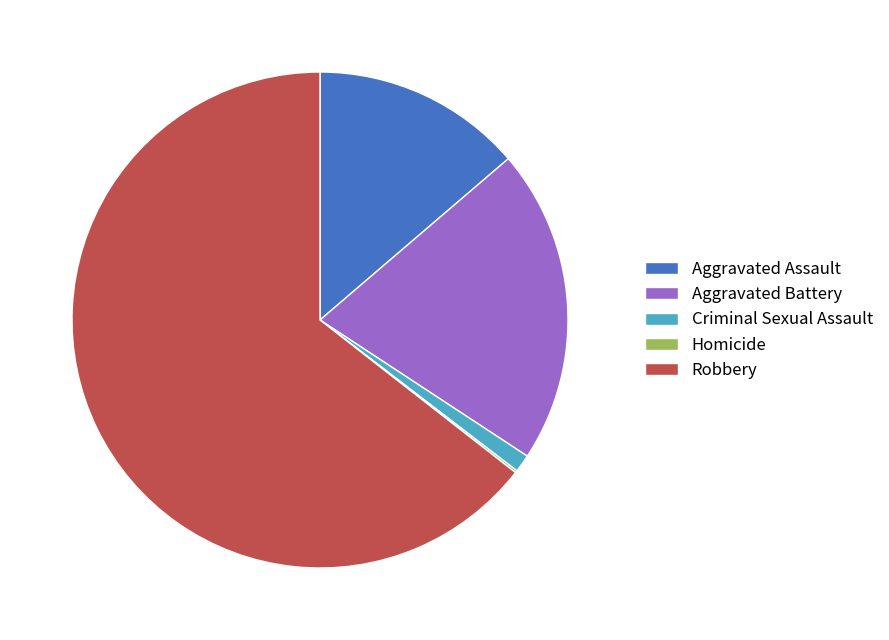

What is the largest slice in the pie chart?

Robbery